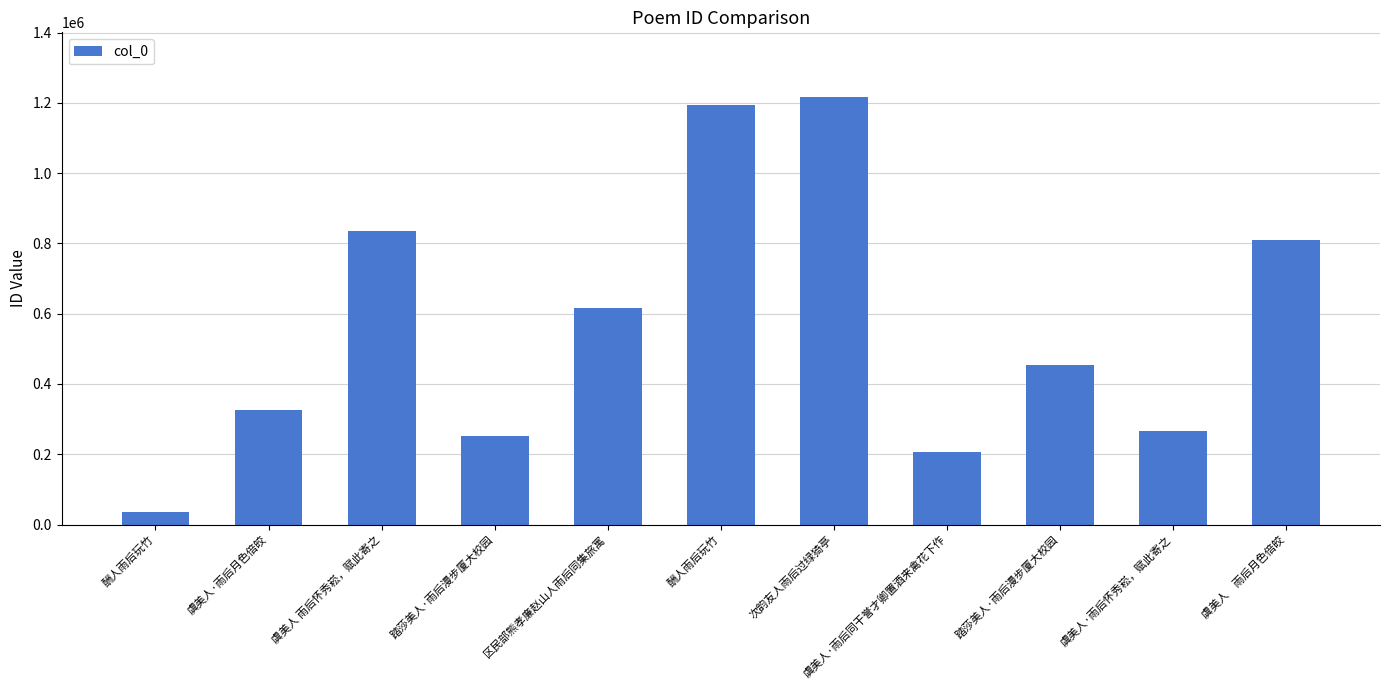

What is the sum of all values?

6214049